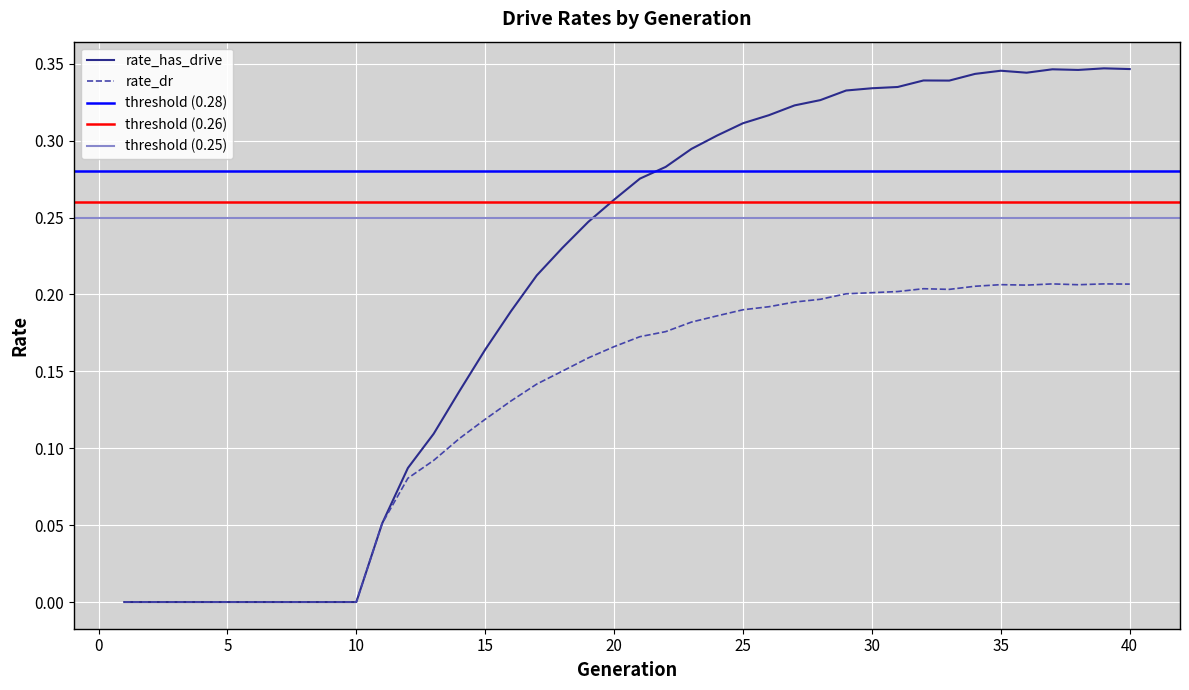

True or false: rate_has_drive has a value of 0.6 at 35.

False